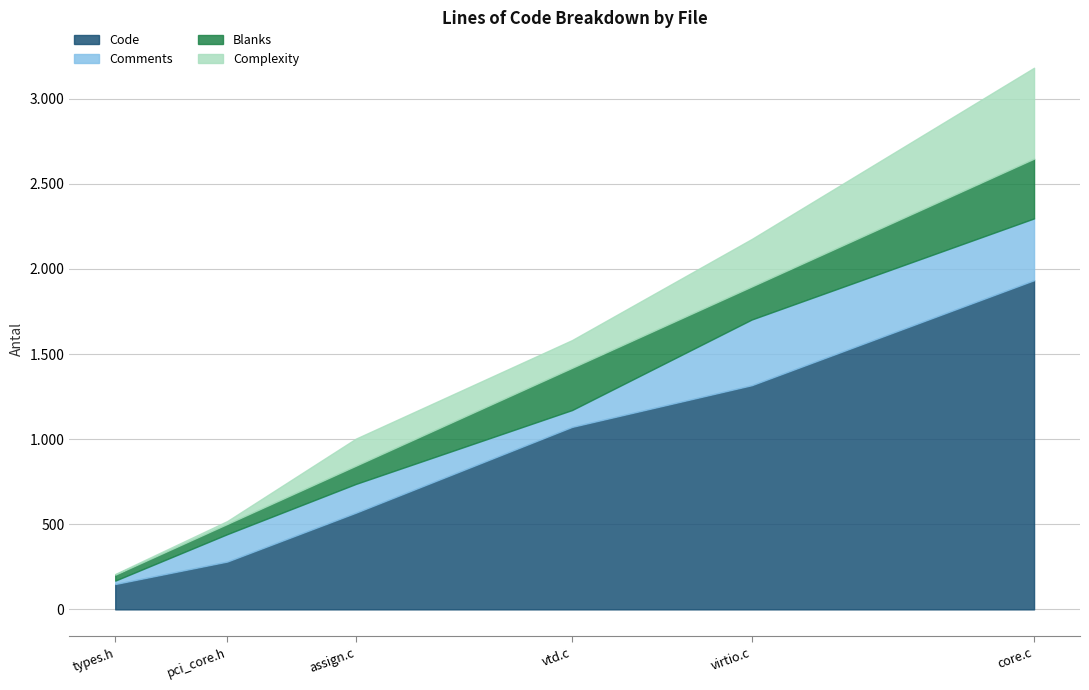

Reading left to right, transcribe all the data shown in this chart.

Code: vtd.c=1072	virtio.c=1317	types.h=149	pci_core.h=281	core.c=1934	assign.c=568
Comments: vtd.c=99	virtio.c=386	types.h=20	pci_core.h=161	core.c=363	assign.c=169
Blanks: vtd.c=248	virtio.c=194	types.h=35	pci_core.h=60	core.c=351	assign.c=107
Complexity: vtd.c=163	virtio.c=279	types.h=4	pci_core.h=17	core.c=534	assign.c=159